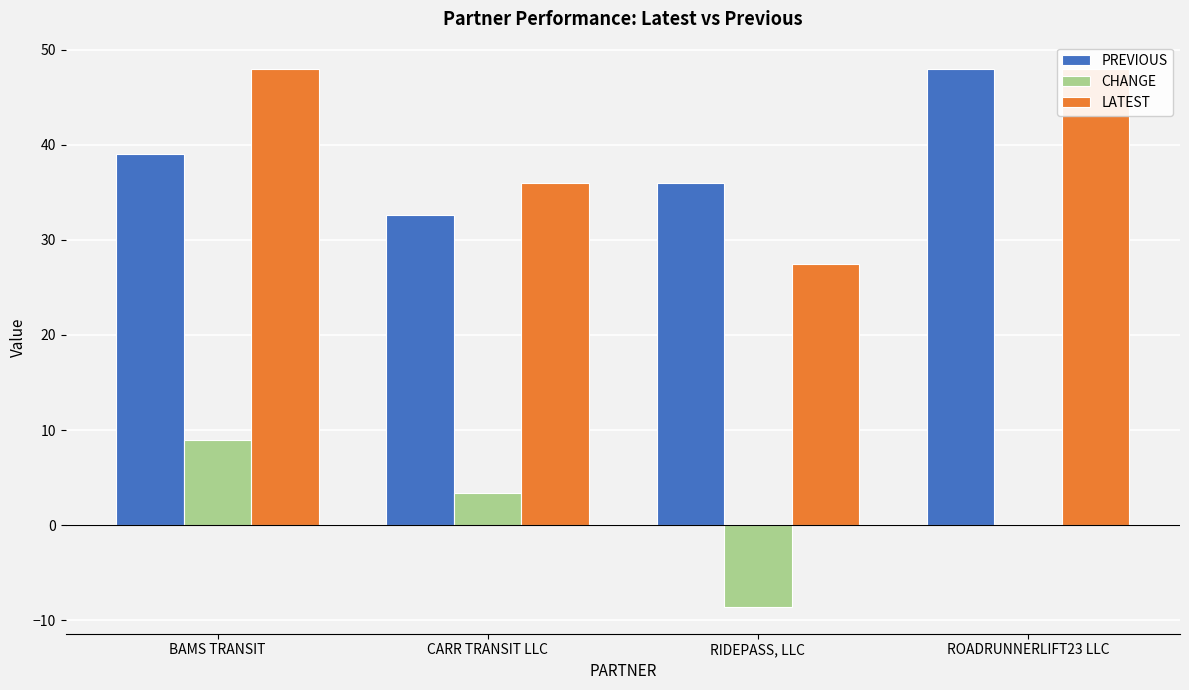

Rank the categories by PREVIOUS value from highest to lowest.

ROADRUNNERLIFT23 LLC, BAMS TRANSIT, RIDEPASS, LLC, CARR TRANSIT LLC